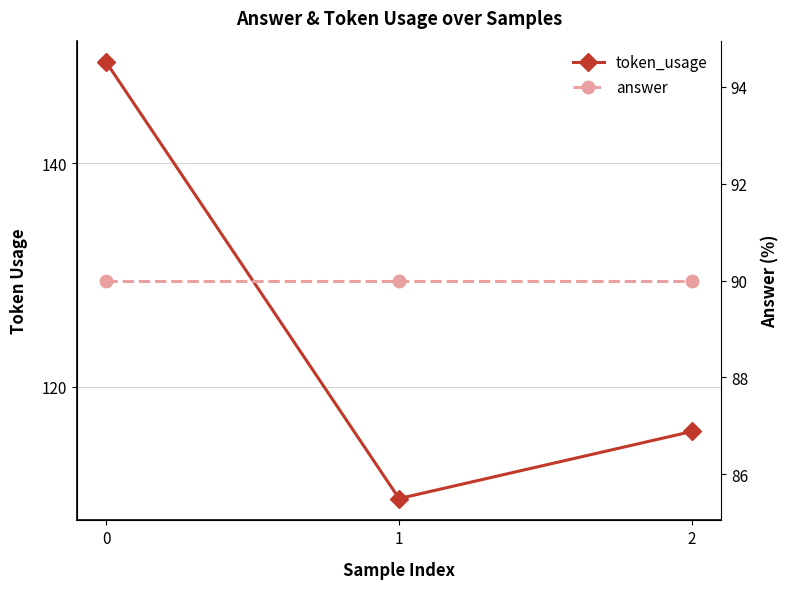

What is the total value across all series at 1?

200